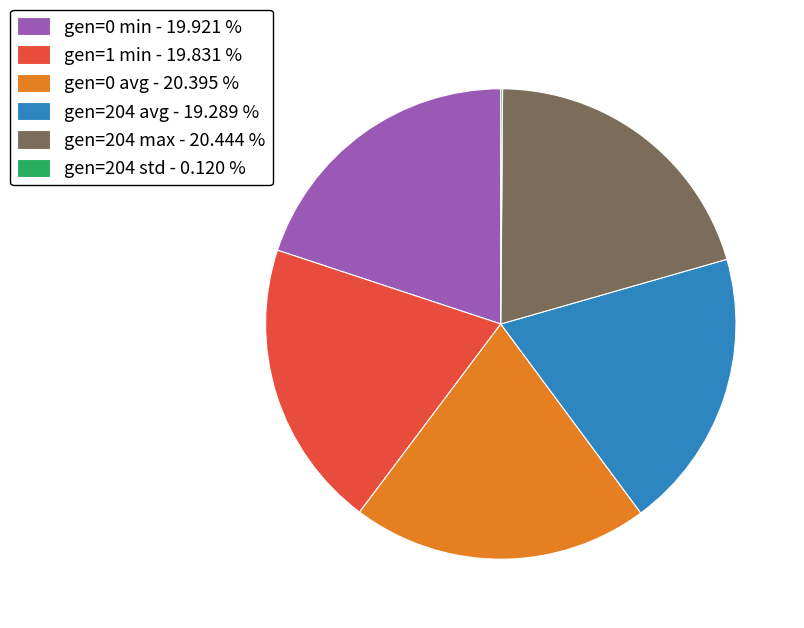

Do gen=204 max - 20.444 % and gen=0 min - 19.921 % together represent more than half of the pie?

No